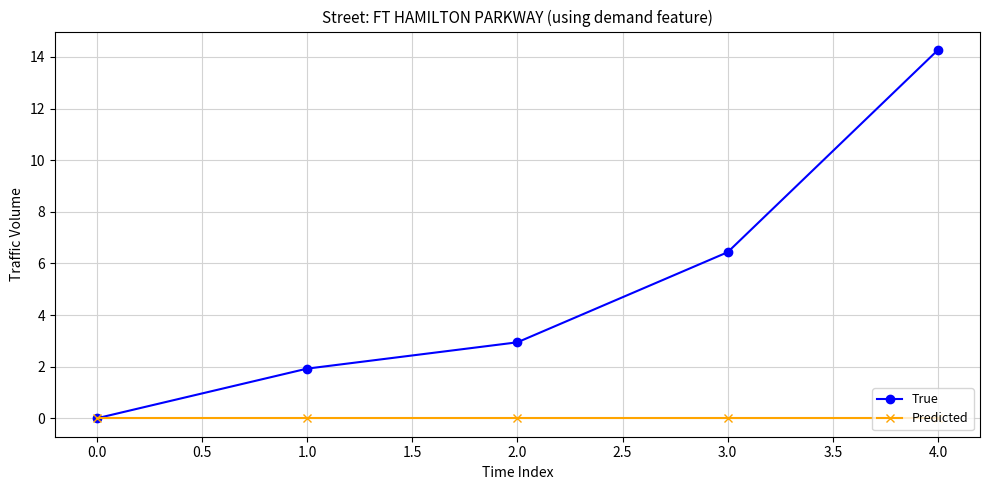

Rank the series by their maximum value, from highest to lowest.

True, Predicted